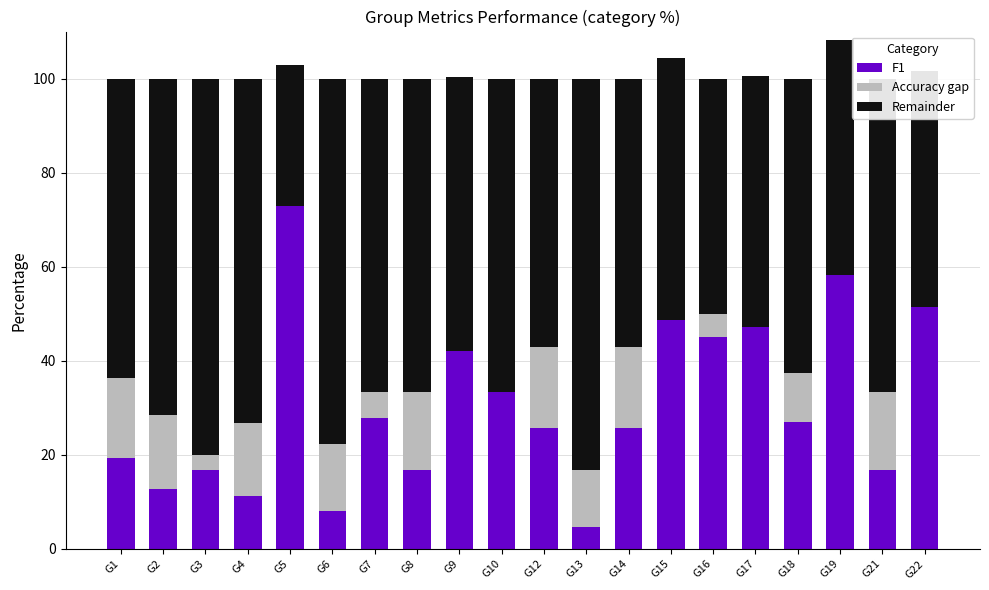

What is the highest value of the F1 series?

73.0